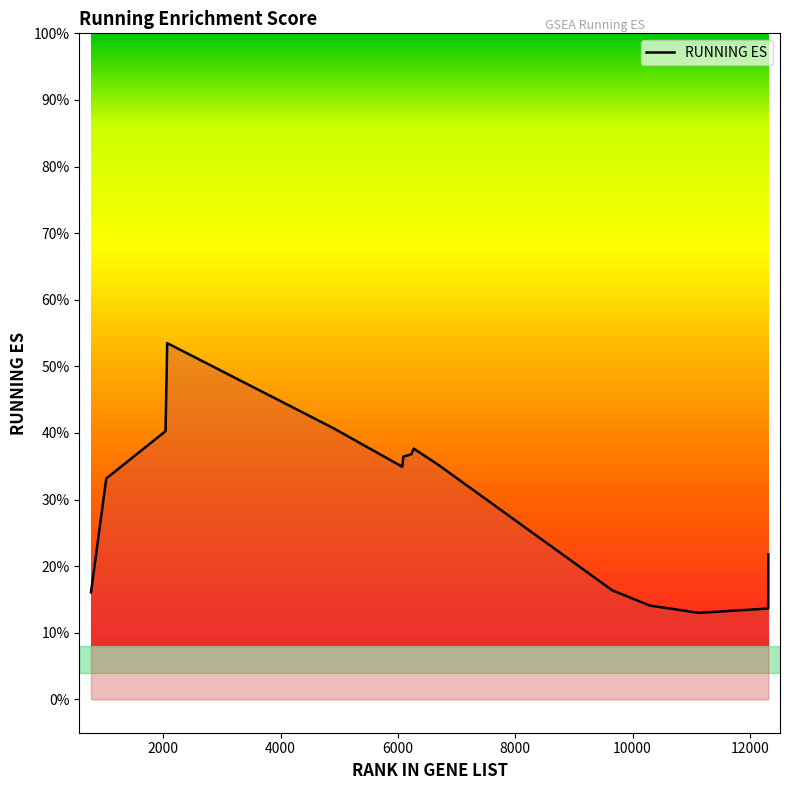

Is this an area chart (filled region under the line)?

Yes